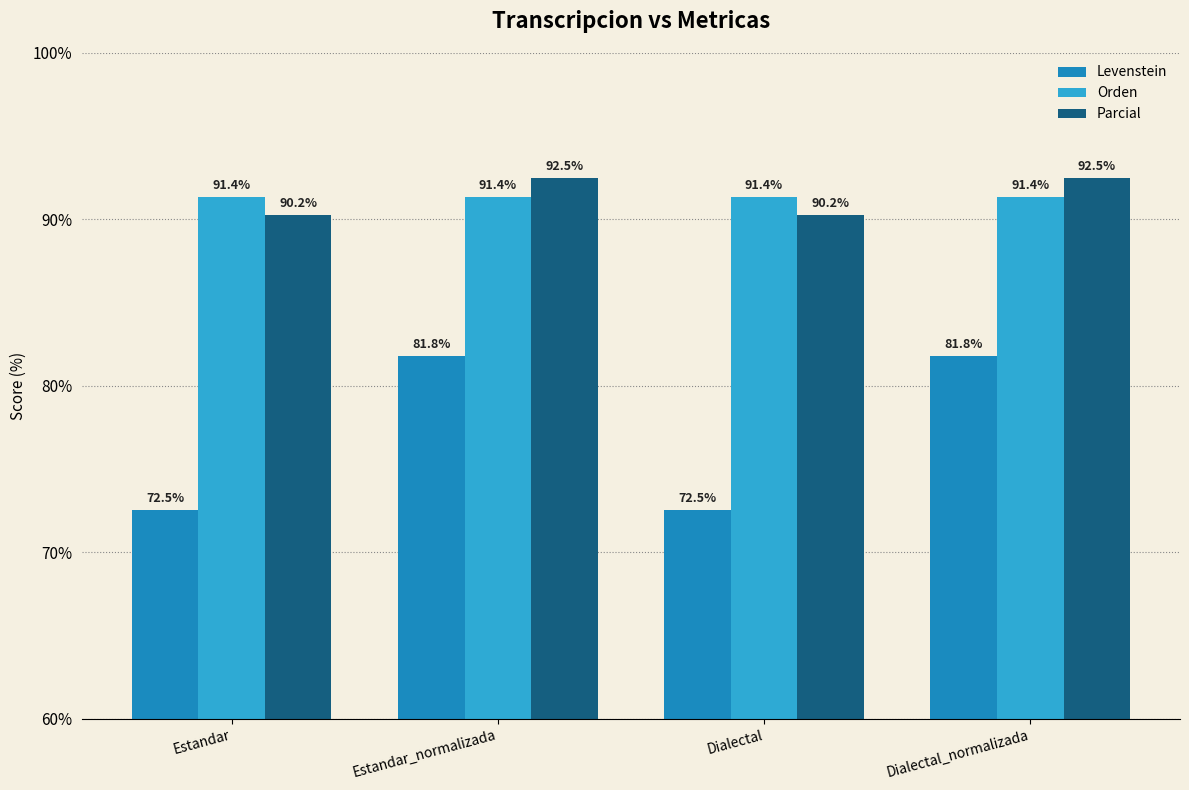

What is the minimum value shown in the chart?

72.5